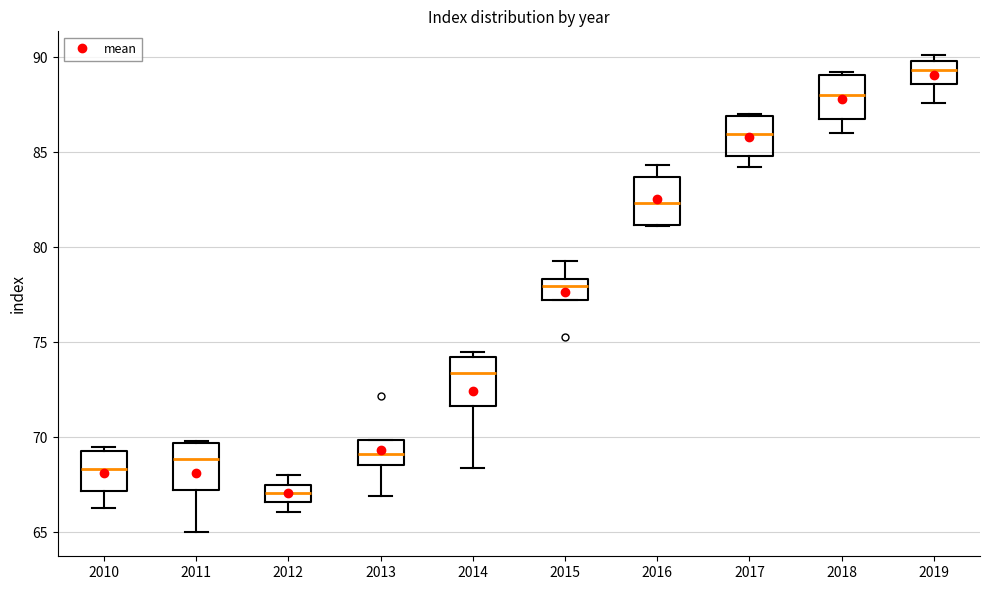

Reading left to right, read every box against the y-axis: the position of its median line, the range the box covers, and the ends of its whiskers. The values are not printed on the chart, so give them approximately, as read against the axis.

2010: median 68.5, box 67.0 to 69.5, whiskers 66.5 to 69.5 (just above the box's upper edge)
2011: median 69.0, box 67.5 to 69.5, whiskers 65.0 to 70.0
2012: median 67.0, box 66.5 to 67.5, whiskers 66.0 to 68.0
2013: median 69.0, box 68.5 to 70.0, whiskers 67.0 to 70.0
2014: median 73.5, box 71.5 to 74.0, whiskers 68.5 to 74.5
2015: median 78.0, box 77.5 to 78.5, whiskers 77.5 to 79.5
2016: median 82.5, box 81.0 to 83.5, whiskers 81.0 to 84.5
2017: median 86.0, box 85.0 to 87.0, whiskers 84.0 to 87.0
2018: median 88.0, box 87.0 to 89.0, whiskers 86.0 to 89.0 (just above the box's upper edge)
2019: median 89.5, box 88.5 to 90.0, whiskers 87.5 to 90.0 (just above the box's upper edge)